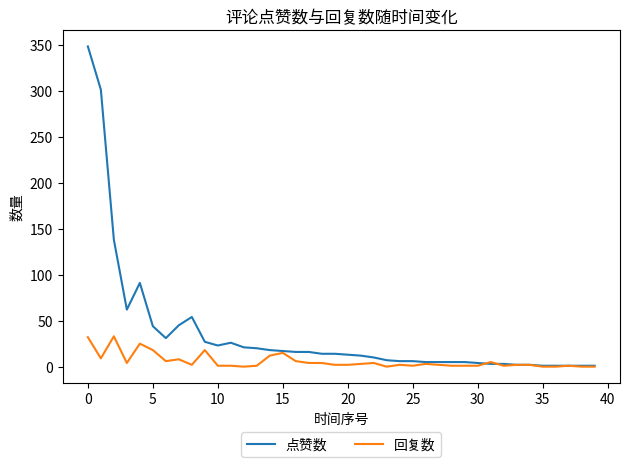

List the series in order of their peak value, highest first.

点赞数, 回复数